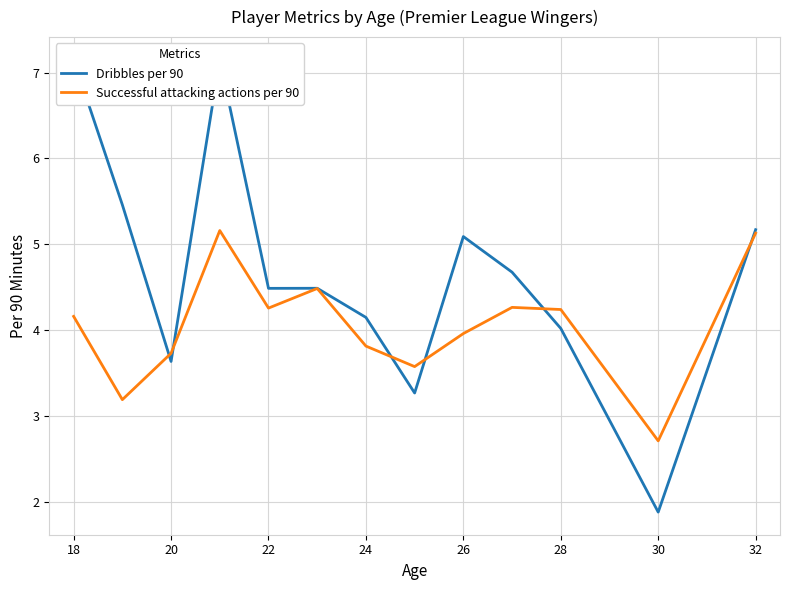

Is this an area chart (filled region under the line)?

No